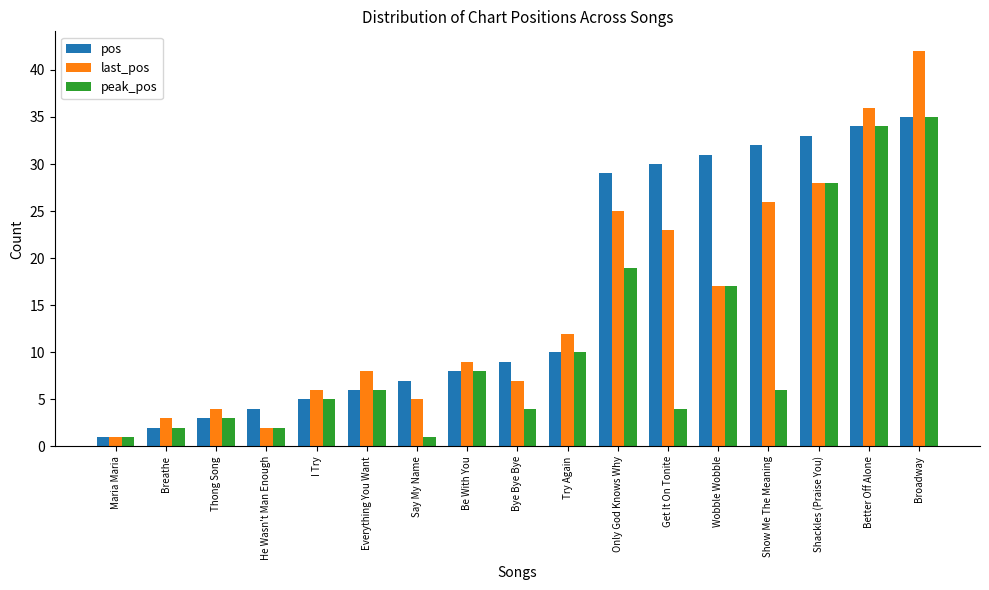

How many values in the pos series are below 9?

8